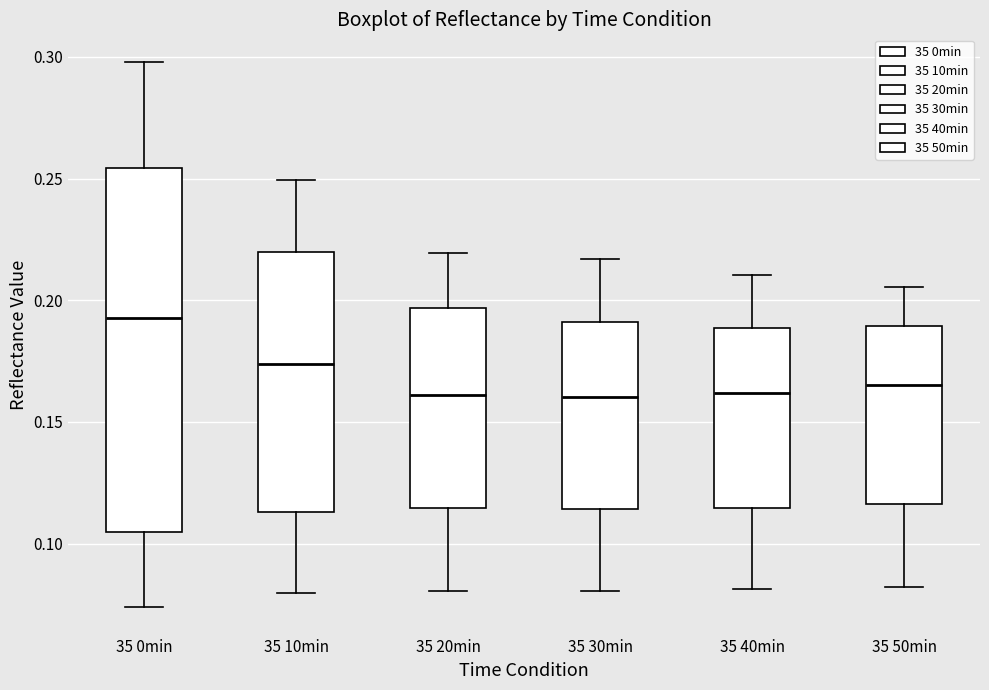

Reading left to right, read every box against the y-axis: the position of its median line, the range the box covers, and the ends of its whiskers. The values are not printed on the chart, so give them approximately, as read against the axis.

35 0min: median 0.195, box 0.105 to 0.255, whiskers 0.075 to 0.300
35 10min: median 0.175, box 0.115 to 0.220, whiskers 0.080 to 0.250
35 20min: median 0.160, box 0.115 to 0.195, whiskers 0.080 to 0.220
35 30min: median 0.160, box 0.115 to 0.190, whiskers 0.080 to 0.215
35 40min: median 0.160, box 0.115 to 0.190, whiskers 0.080 to 0.210
35 50min: median 0.165, box 0.115 to 0.190, whiskers 0.080 to 0.205